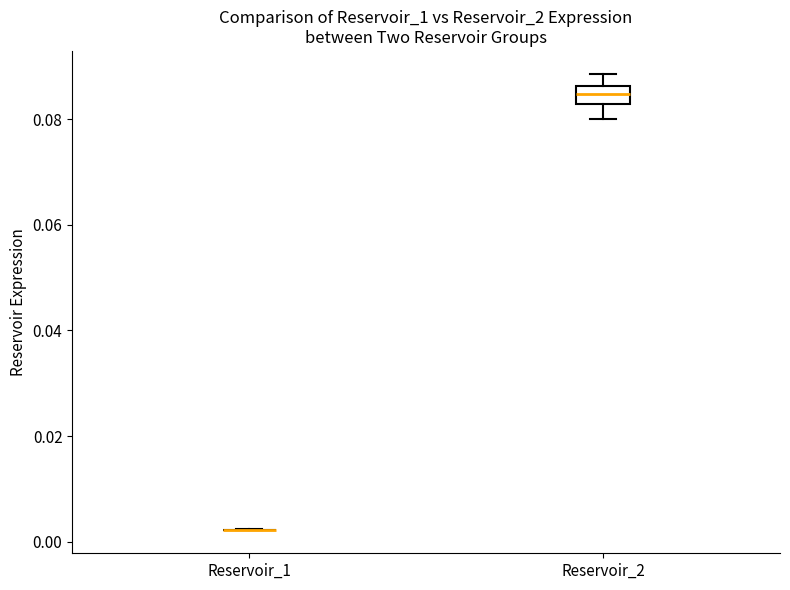

Reading left to right, read every box against the y-axis: the position of its median line, the range the box covers, and the ends of its whiskers. The values are not printed on the chart, so give them approximately, as read against the axis.

Reservoir_1: box collapsed to a line at 0.002, whiskers 0.002 to 0.002
Reservoir_2: median 0.084, box 0.082 to 0.086, whiskers 0.080 to 0.088